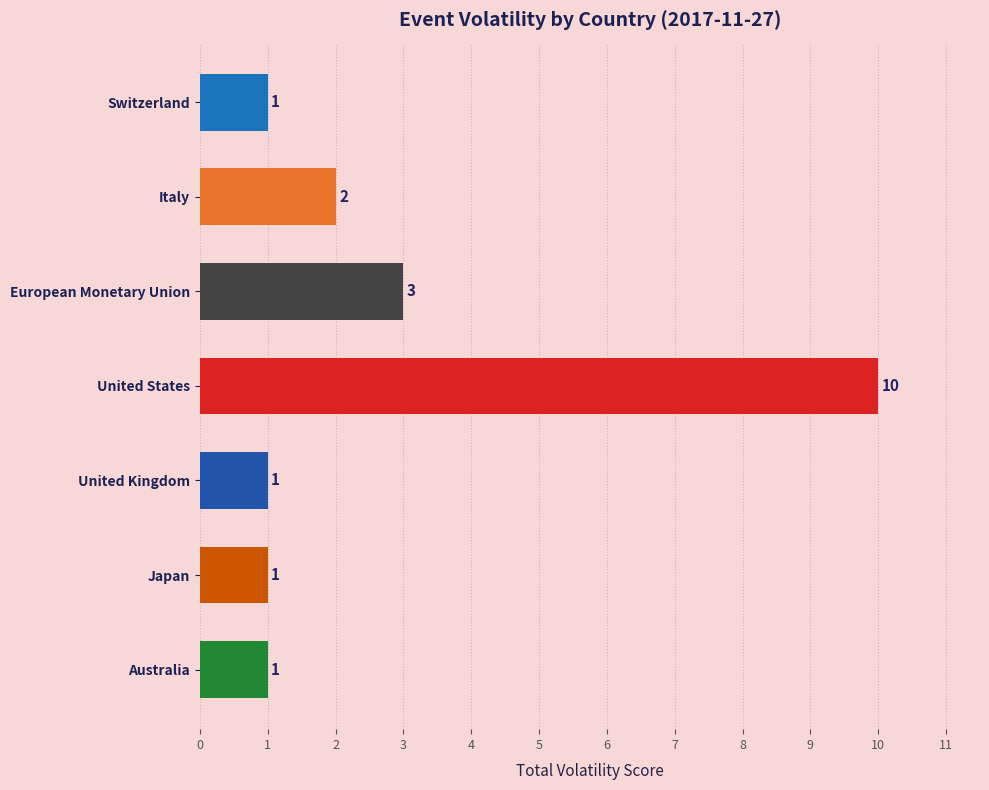

How many values are between 1 and 3?

6